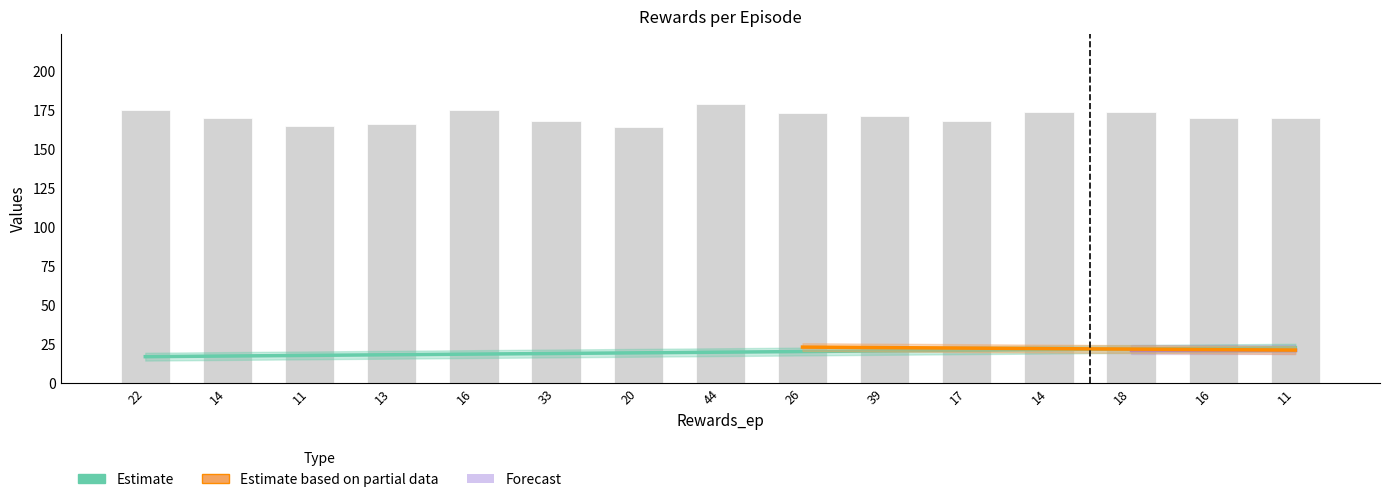

What is the greatest value displayed?

179.0